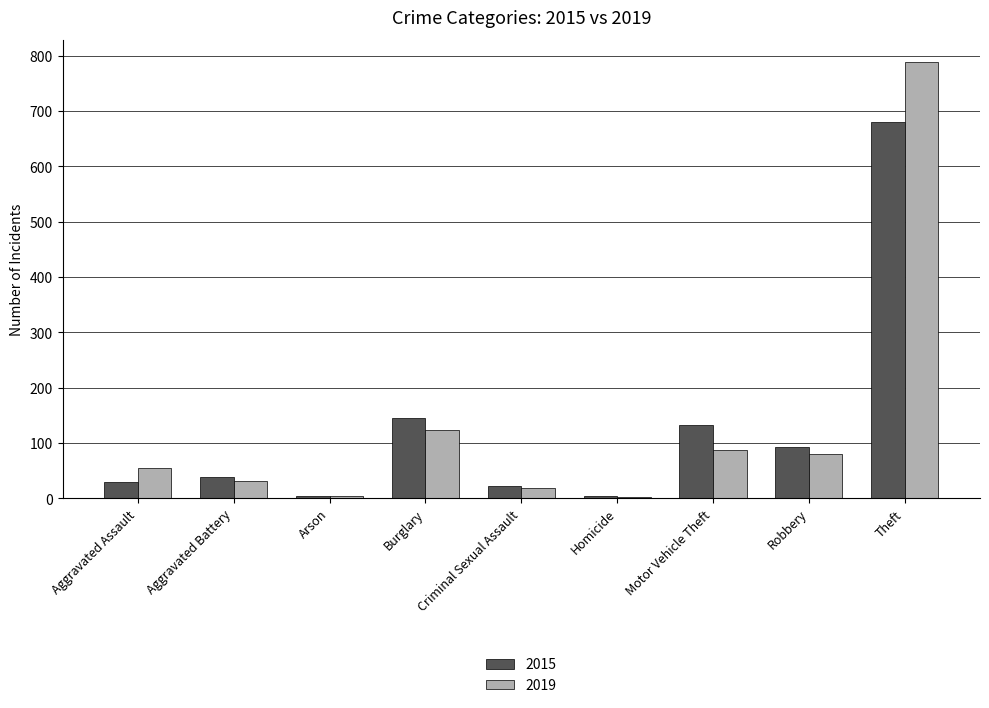

The value of 2015 at Robbery is 92. True or false?

True